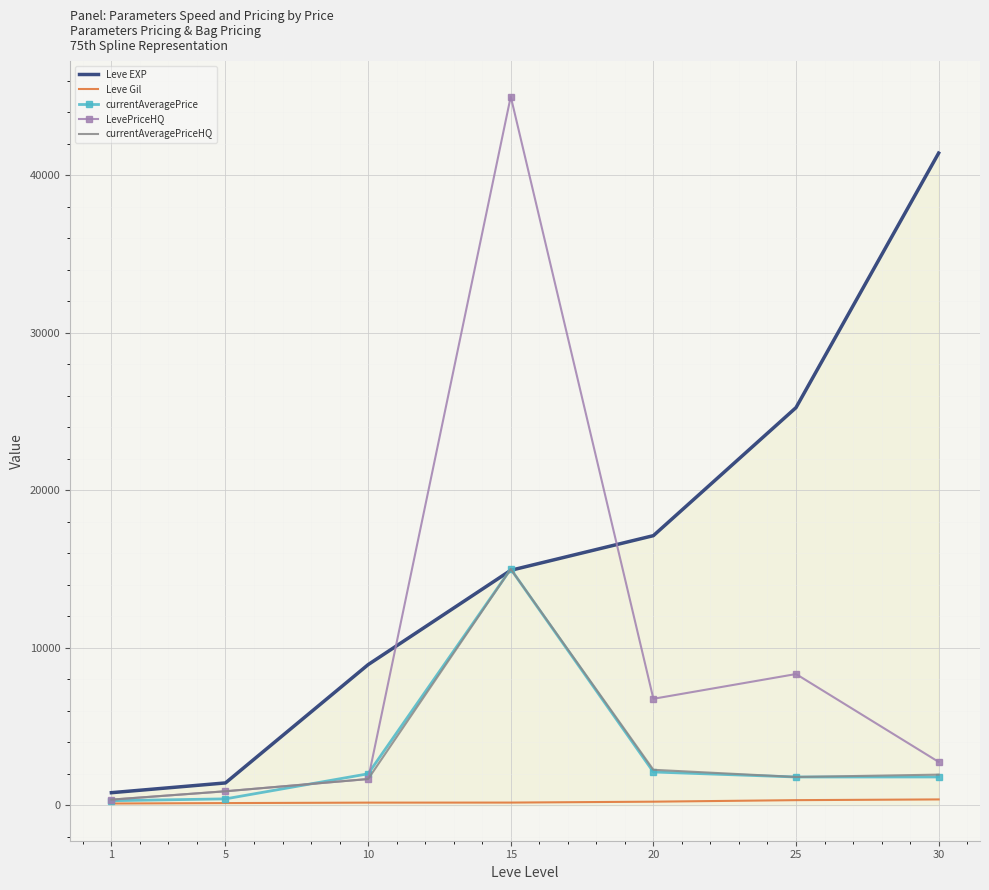

The value of Leve EXP at 25 is 25250.0. True or false?

True